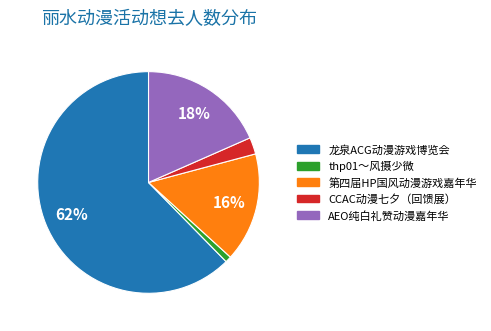

Is there a majority slice in this chart?

Yes